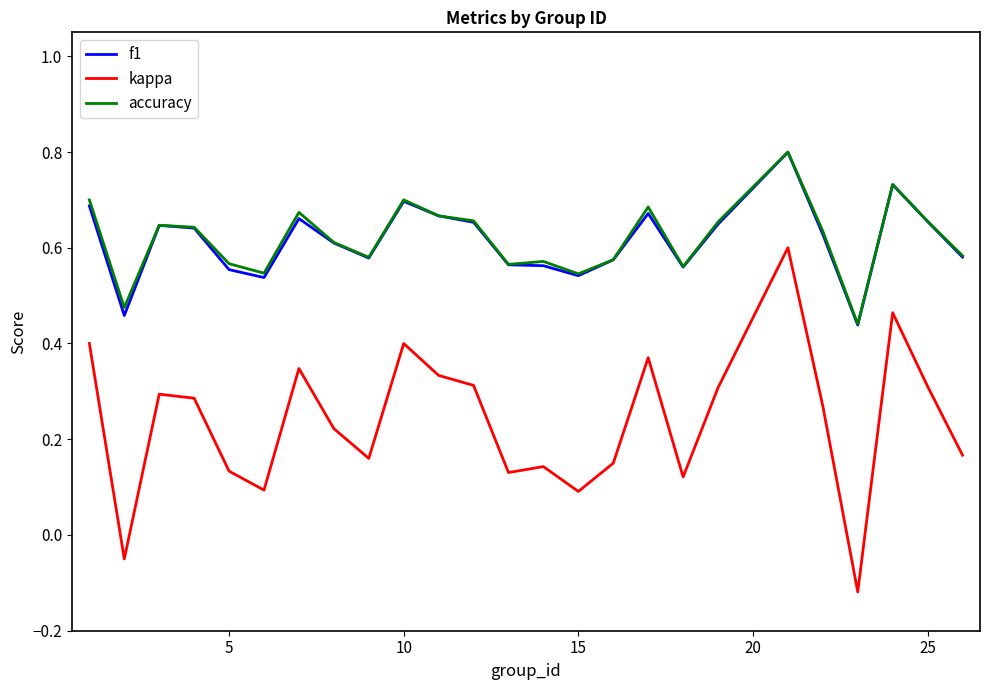

True or false: accuracy and kappa intersect in this chart.

False